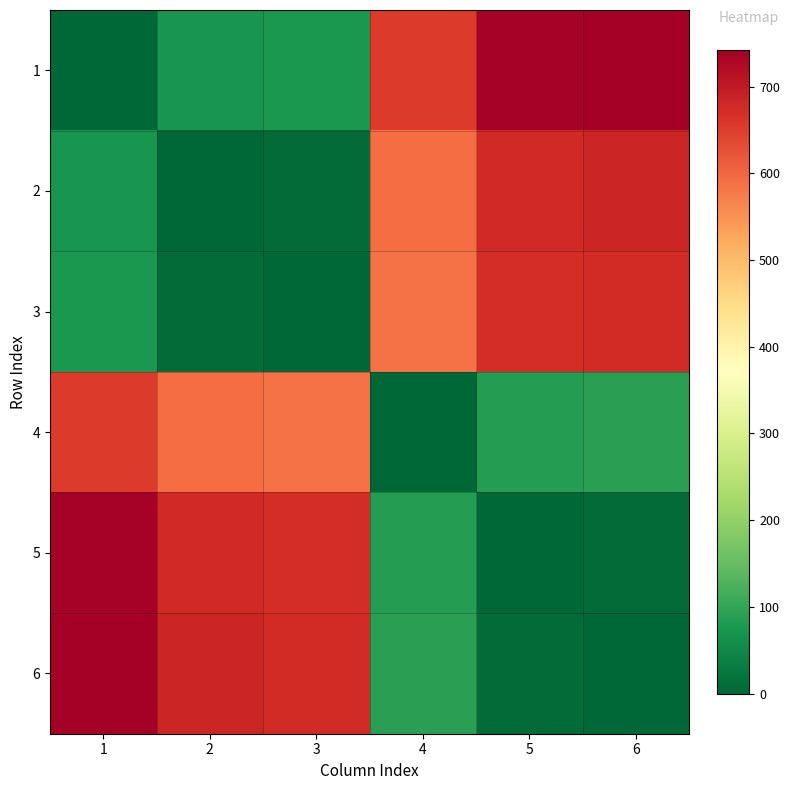

At 1, list the series in order from largest to smallest.

6, 5, 4, 3, 2, 1